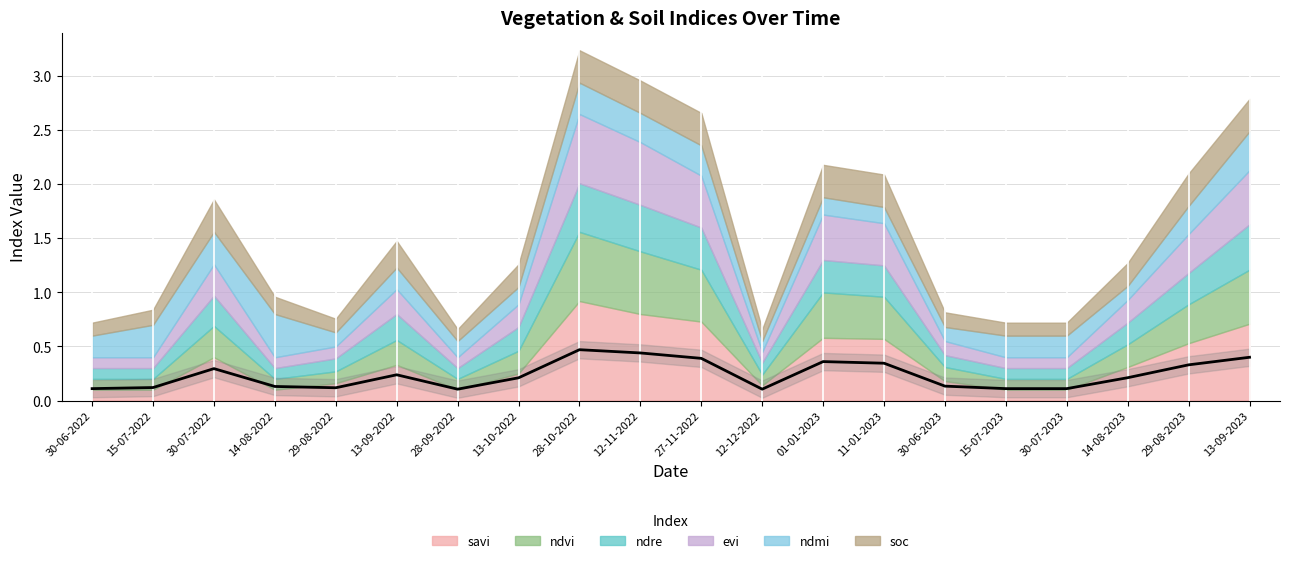

Reading left to right, extract all data points from this chart.

savi: 30-06-2022=0.1	15-07-2022=0.1	30-07-2022=0.4	14-08-2022=0.1	29-08-2022=0.2	13-09-2022=0.3	28-09-2022=0.1	13-10-2022=0.2	28-10-2022=0.9	12-11-2022=0.8	27-11-2022=0.7	12-12-2022=0.1	01-01-2023=0.6	11-01-2023=0.6	30-06-2023=0.2	15-07-2023=0.1	30-07-2023=0.1	14-08-2023=0.3	29-08-2023=0.5	13-09-2023=0.7
ndvi: 30-06-2022=0.1	15-07-2022=0.1	30-07-2022=0.3	14-08-2022=0.1	29-08-2022=0.1	13-09-2022=0.2	28-09-2022=0.1	13-10-2022=0.2	28-10-2022=0.6	12-11-2022=0.6	27-11-2022=0.5	12-12-2022=0.1	01-01-2023=0.4	11-01-2023=0.4	30-06-2023=0.1	15-07-2023=0.1	30-07-2023=0.1	14-08-2023=0.2	29-08-2023=0.4	13-09-2023=0.5
ndre: 30-06-2022=0.1	15-07-2022=0.1	30-07-2022=0.3	14-08-2022=0.1	29-08-2022=0.1	13-09-2022=0.2	28-09-2022=0.1	13-10-2022=0.2	28-10-2022=0.5	12-11-2022=0.4	27-11-2022=0.4	12-12-2022=0.1	01-01-2023=0.3	11-01-2023=0.3	30-06-2023=0.1	15-07-2023=0.1	30-07-2023=0.1	14-08-2023=0.2	29-08-2023=0.3	13-09-2023=0.4
evi: 30-06-2022=0.1	15-07-2022=0.1	30-07-2022=0.3	14-08-2022=0.1	29-08-2022=0.1	13-09-2022=0.2	28-09-2022=0.1	13-10-2022=0.2	28-10-2022=0.6	12-11-2022=0.6	27-11-2022=0.5	12-12-2022=0.1	01-01-2023=0.4	11-01-2023=0.4	30-06-2023=0.1	15-07-2023=0.1	30-07-2023=0.1	14-08-2023=0.2	29-08-2023=0.4	13-09-2023=0.5
ndmi: 30-06-2022=0.2	15-07-2022=0.3	30-07-2022=0.3	14-08-2022=0.4	29-08-2022=0.1	13-09-2022=0.2	28-09-2022=0.1	13-10-2022=0.2	28-10-2022=0.3	12-11-2022=0.3	27-11-2022=0.3	12-12-2022=0.1	01-01-2023=0.2	11-01-2023=0.1	30-06-2023=0.1	15-07-2023=0.2	30-07-2023=0.2	14-08-2023=0.1	29-08-2023=0.3	13-09-2023=0.4
soc: 30-06-2022=0.1	15-07-2022=0.1	30-07-2022=0.3	14-08-2022=0.2	29-08-2022=0.1	13-09-2022=0.2	28-09-2022=0.1	13-10-2022=0.2	28-10-2022=0.3	12-11-2022=0.3	27-11-2022=0.3	12-12-2022=0.1	01-01-2023=0.3	11-01-2023=0.3	30-06-2023=0.1	15-07-2023=0.1	30-07-2023=0.1	14-08-2023=0.2	29-08-2023=0.3	13-09-2023=0.3